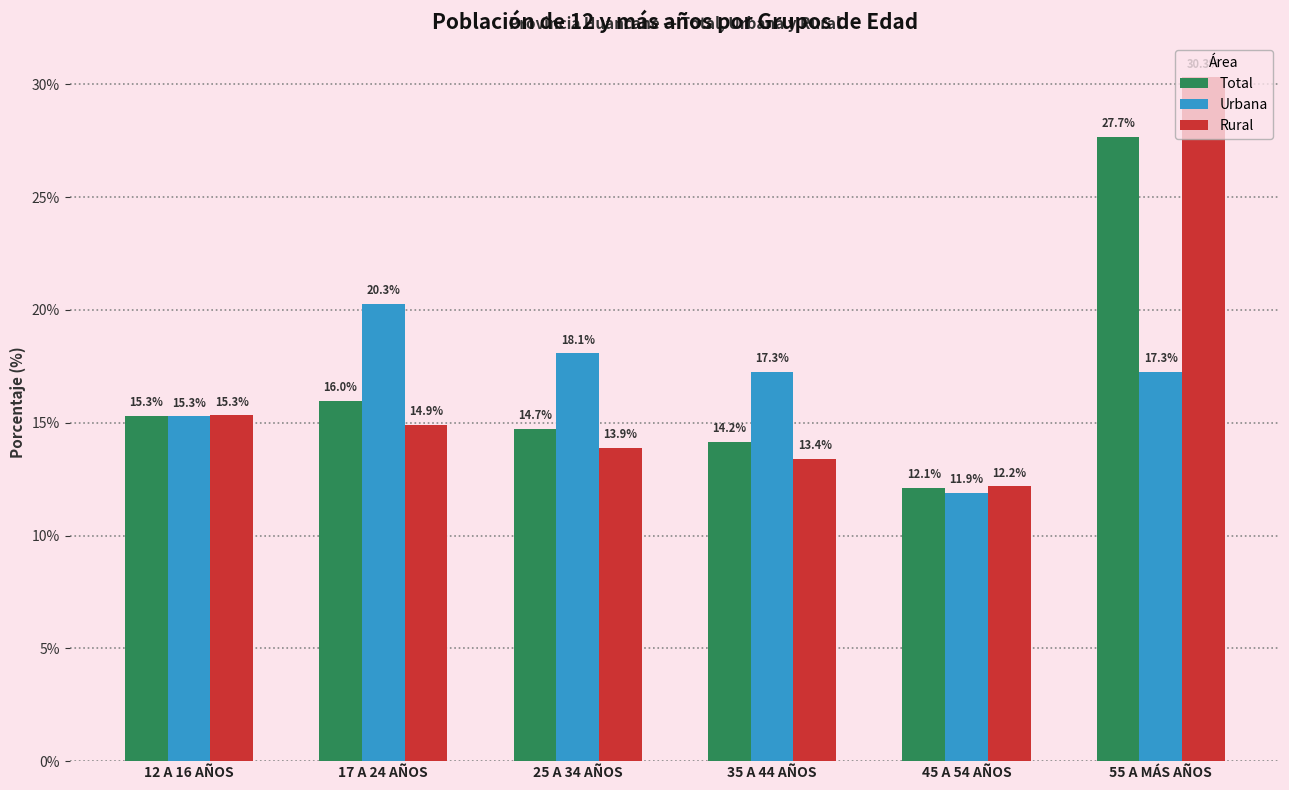

Reading right to left, list all the values displayed in this chart.

Total: 55 A MÁS AÑOS=27.7	45 A 54 AÑOS=12.1	35 A 44 AÑOS=14.2	25 A 34 AÑOS=14.7	17 A 24 AÑOS=16.0	12 A 16 AÑOS=15.3
Urbana: 55 A MÁS AÑOS=17.3	45 A 54 AÑOS=11.9	35 A 44 AÑOS=17.3	25 A 34 AÑOS=18.1	17 A 24 AÑOS=20.3	12 A 16 AÑOS=15.3
Rural: 55 A MÁS AÑOS=30.3	45 A 54 AÑOS=12.2	35 A 44 AÑOS=13.4	25 A 34 AÑOS=13.9	17 A 24 AÑOS=14.9	12 A 16 AÑOS=15.3